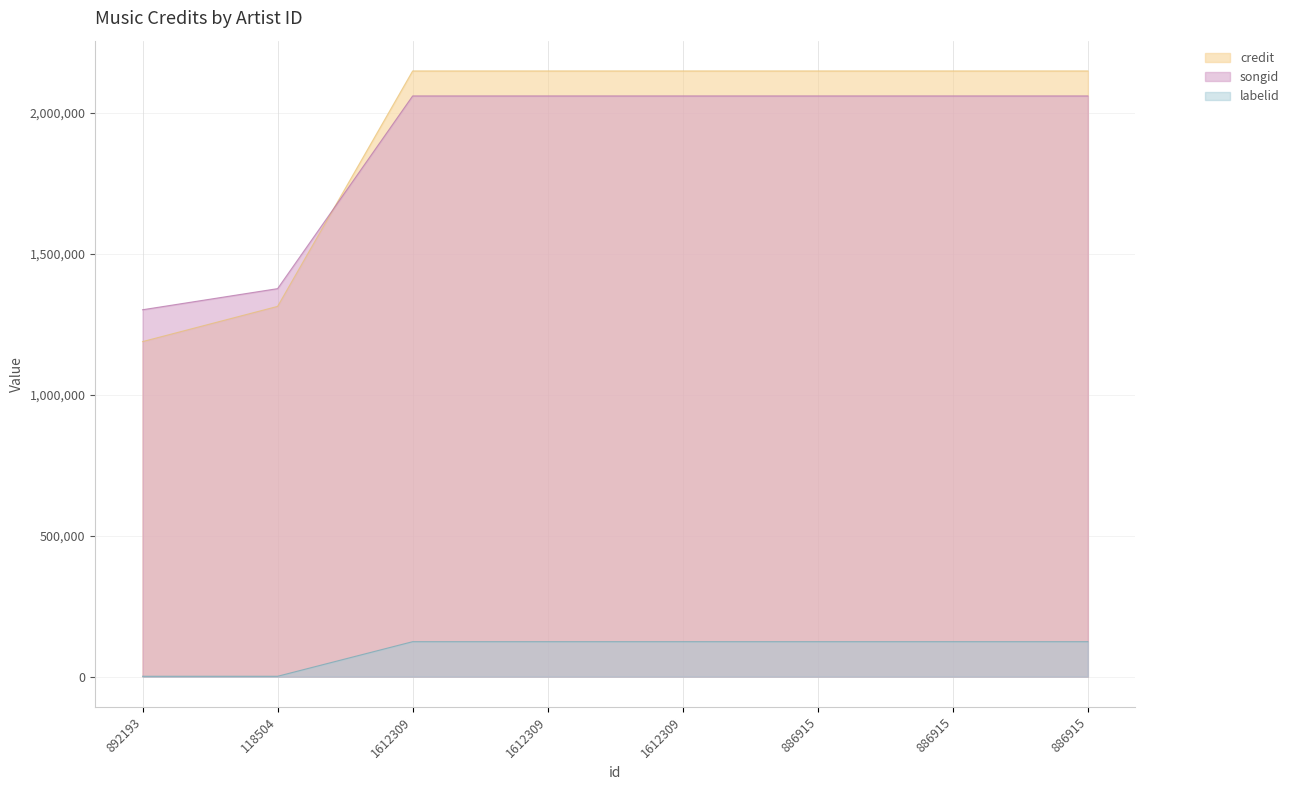

Which series has the largest range (max minus min)?

credit